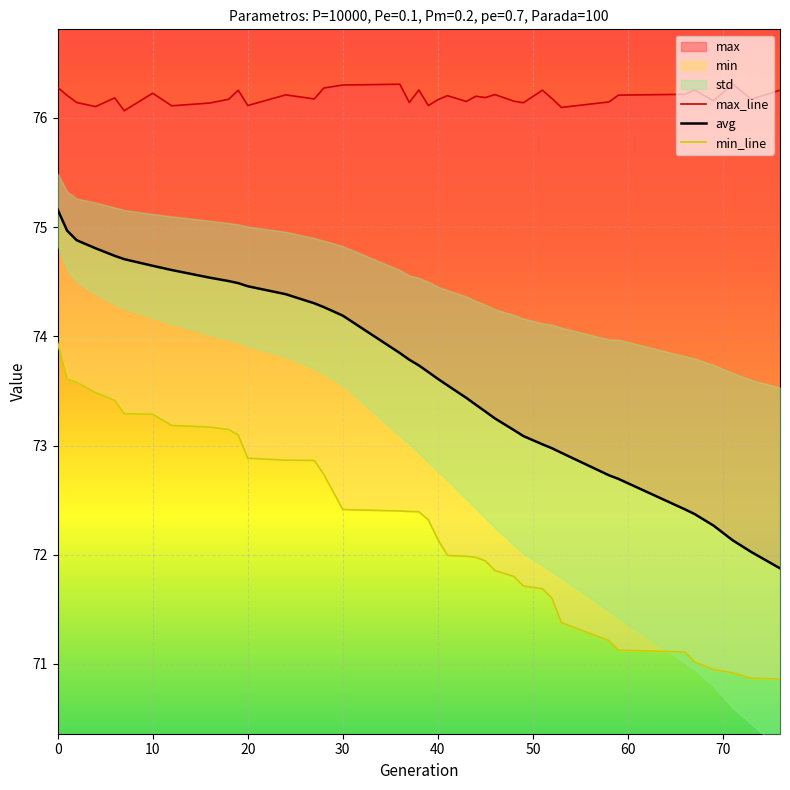

Does the chart display data point markers on the line(s)?

No